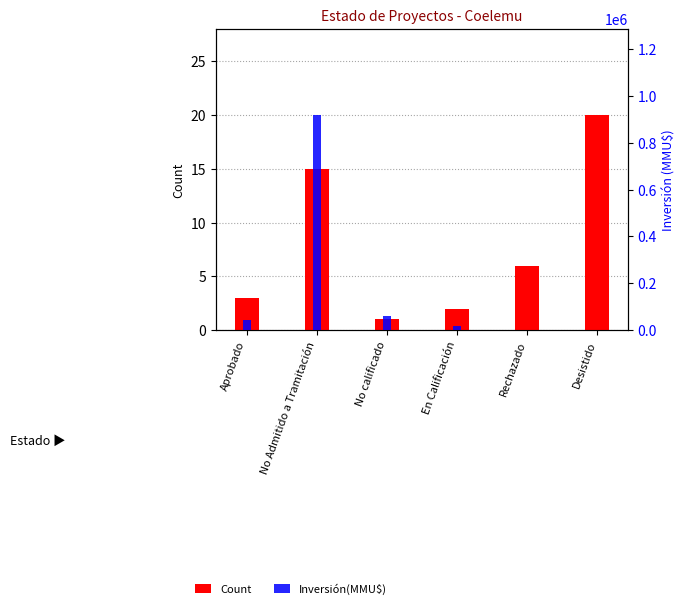

Rank the series at No calificado from highest to lowest value.

Inversión(MMU$), Count